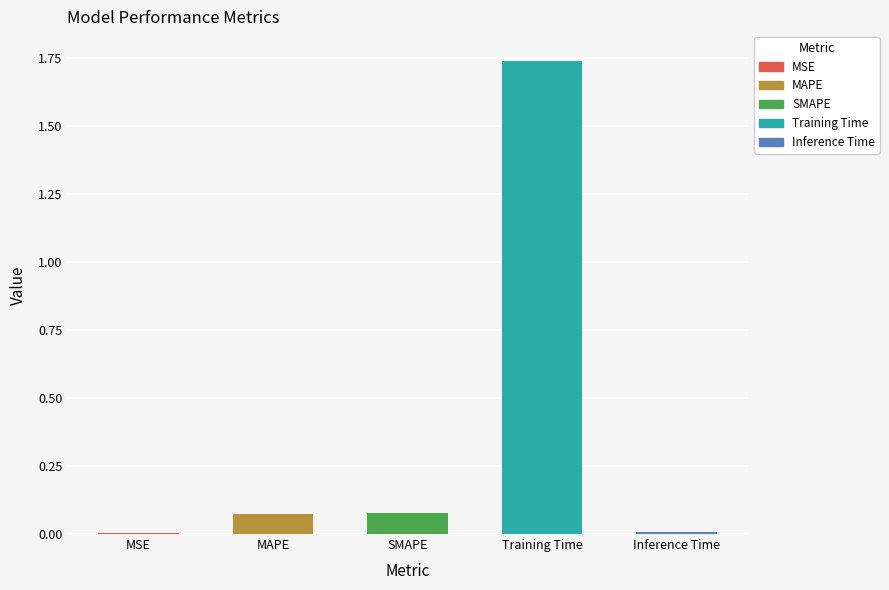

Reading left to right, what are all the values shown in this chart?

0.0	0.1	0.1	1.7	0.0